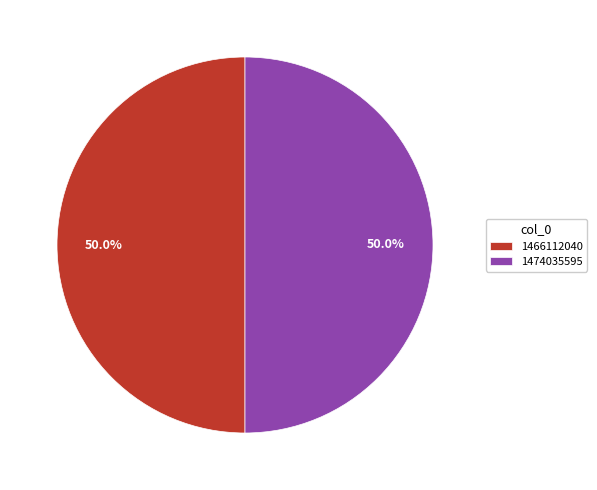

Approximately how many times larger is the value at 1466112040 compared to 1474035595?

1.0